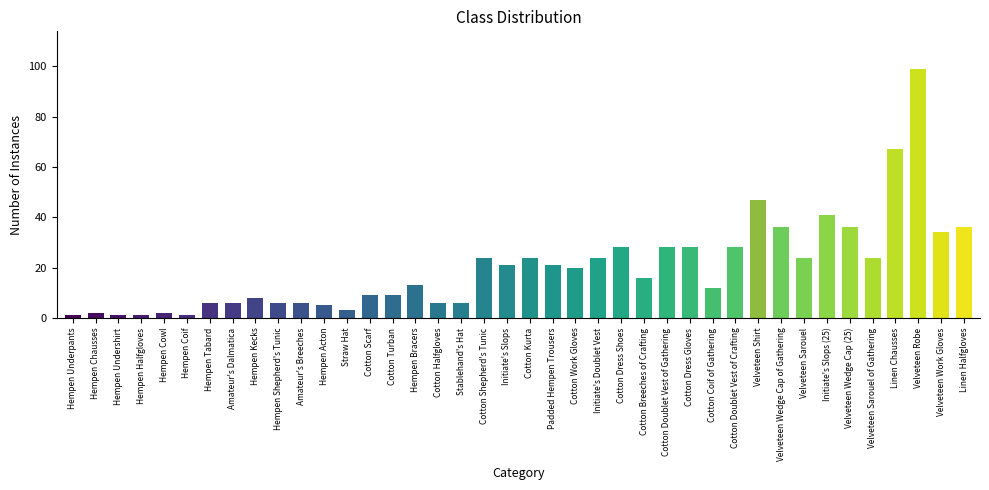

What is the value of the 27th bar from the left?

28